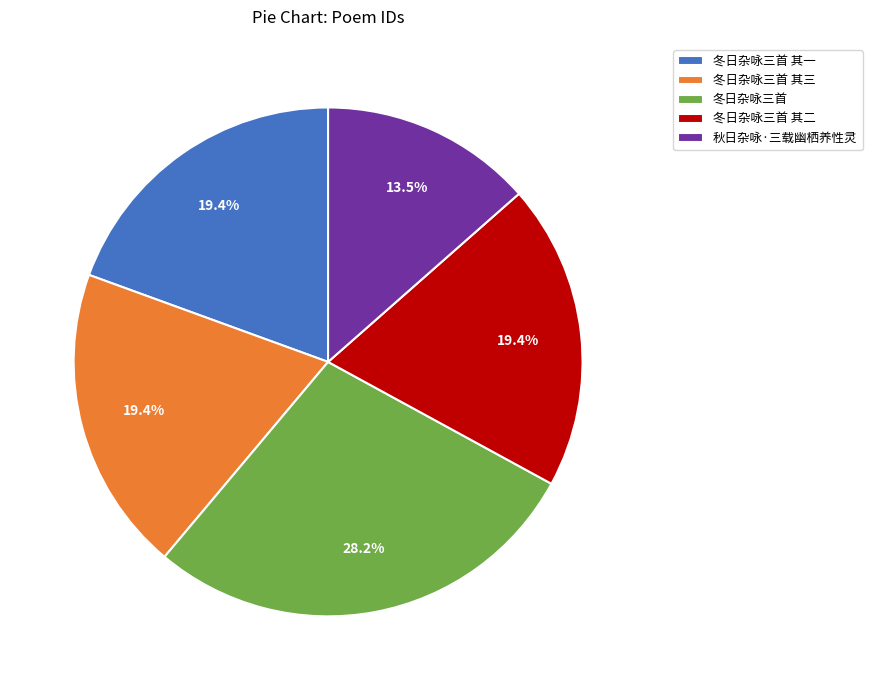

How much of the chart is everything except 秋日杂咏·三载幽栖养性灵?

86.5%